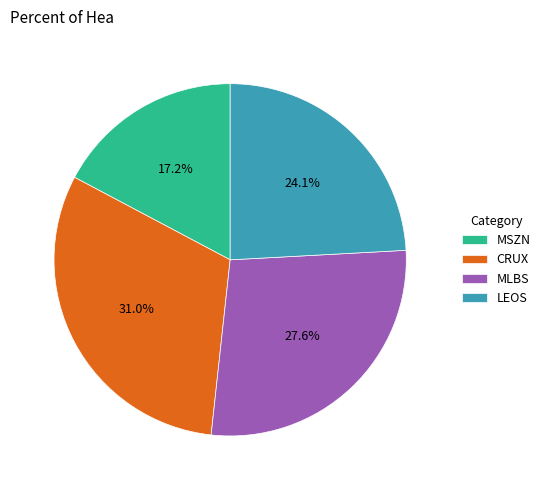

Rank the categories by value from highest to lowest.

CRUX, MLBS, LEOS, MSZN